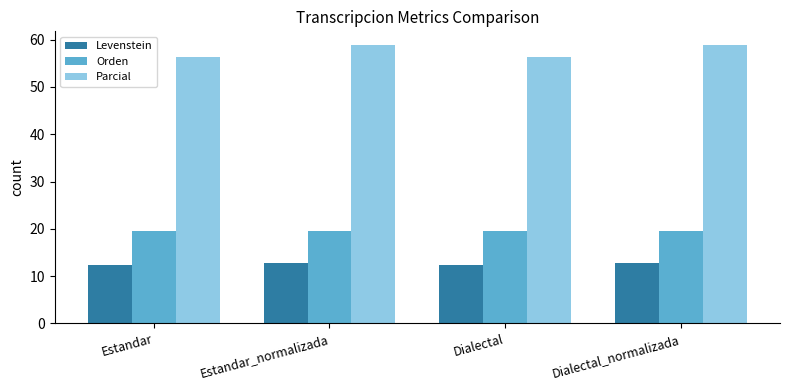

How many groups of bars are there?

4